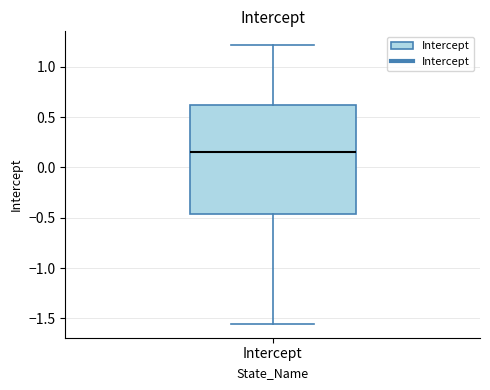

Transcribe this box plot: give where the median line is, the range the box spans, and where the two whiskers end, as read against the y-axis. The values are not printed on the chart, so give them approximately, as read against the axis.

median 0.15, box -0.45 to 0.60, whiskers -1.55 to 1.20